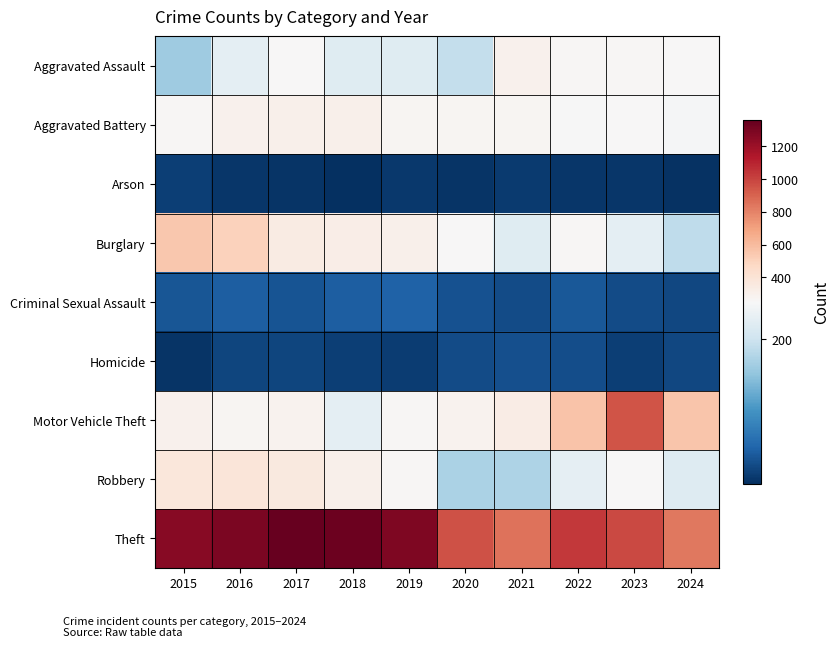

How many categories are shown in the chart?

10